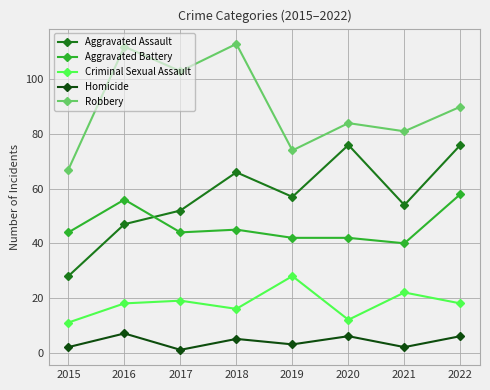

Reading left to right, list all the values displayed in this chart.

Aggravated Assault: 28	47	52	66	57	76	54	76
Aggravated Battery: 44	56	44	45	42	42	40	58
Criminal Sexual Assault: 11	18	19	16	28	12	22	18
Homicide: 2	7	1	5	3	6	2	6
Robbery: 67	112	103	113	74	84	81	90